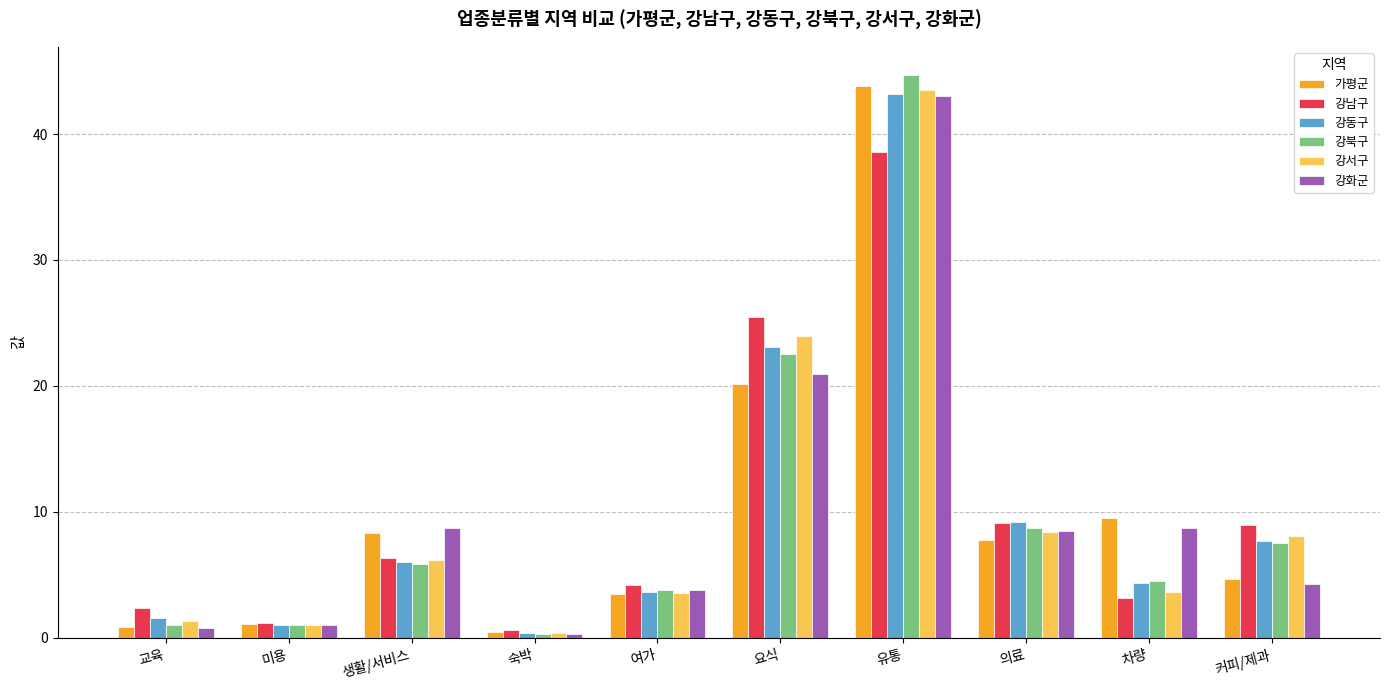

What is the total value across all series at 요식?

136.1